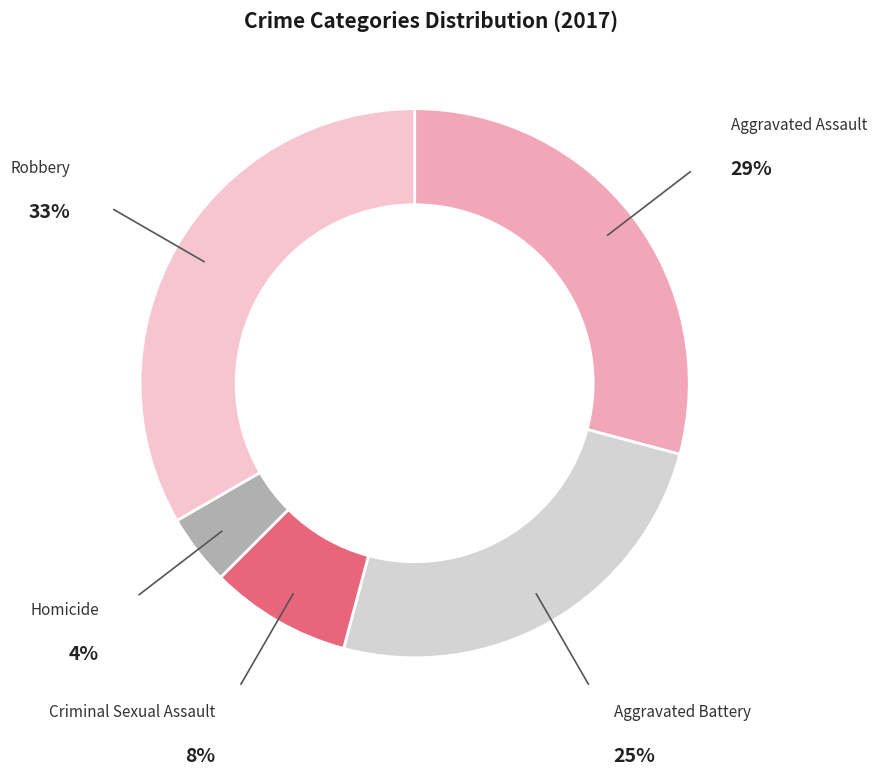

Count the number of slices in the pie.

5